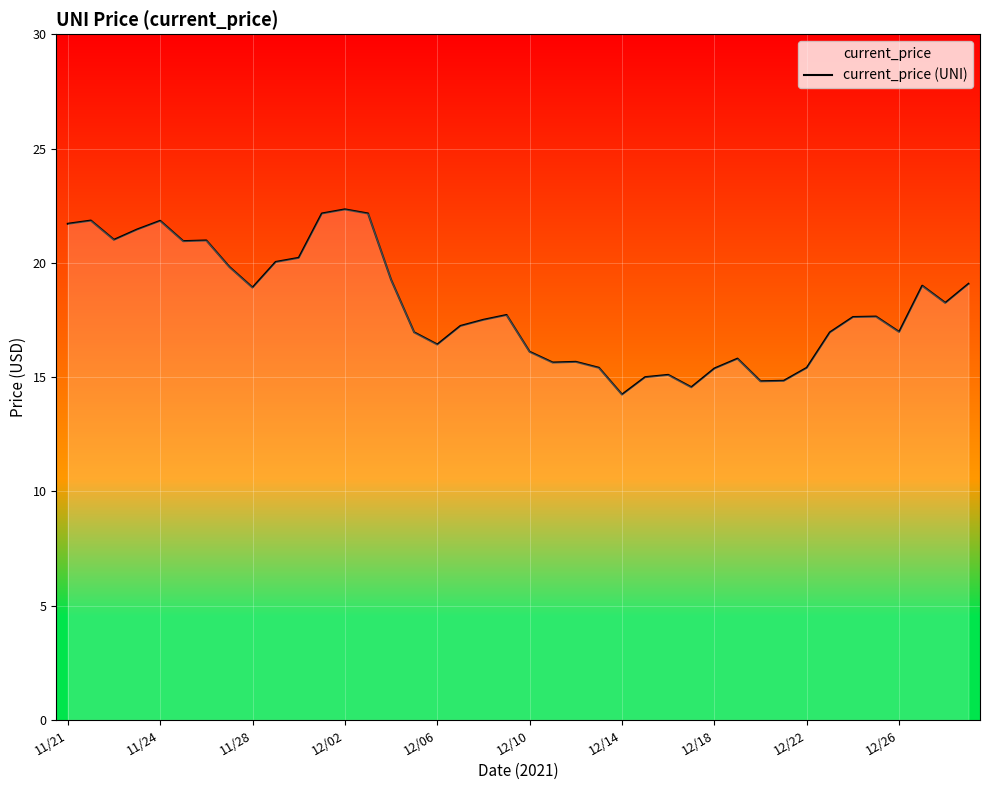

What is the change in value from 11/21 to 17?

-4.5